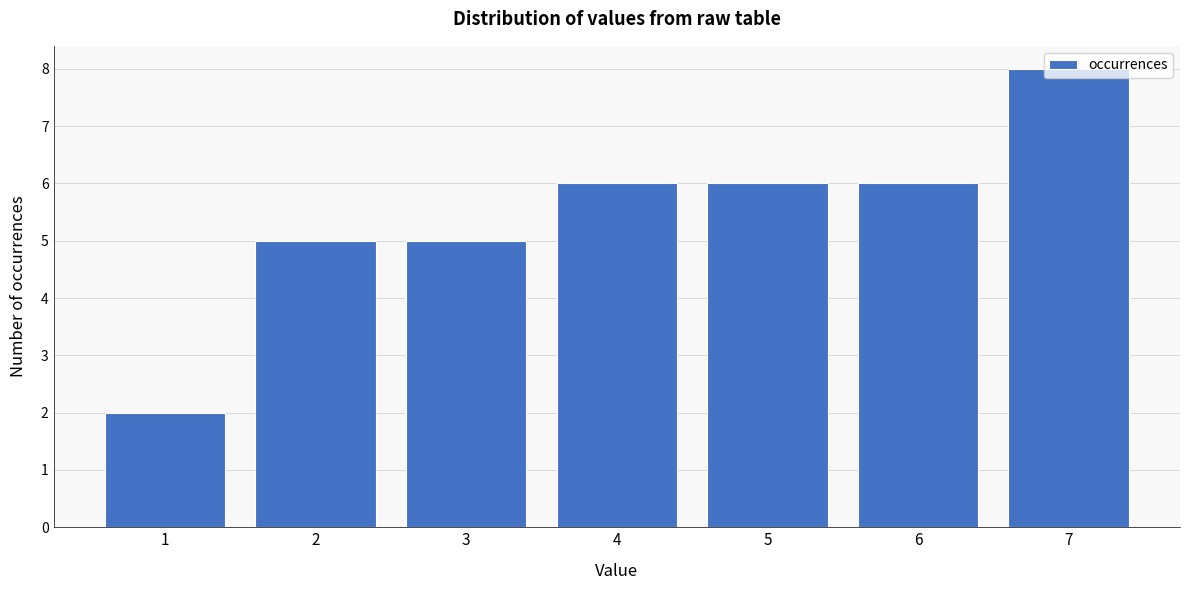

True or false: the data shows 6 at 6.

True